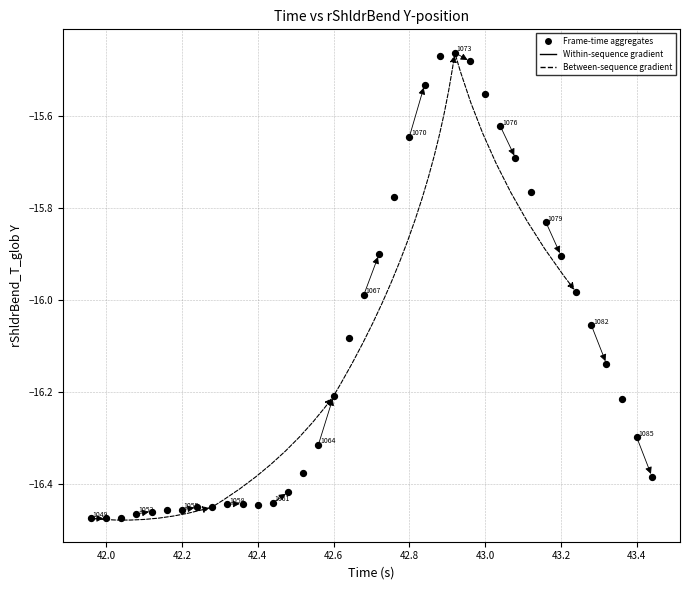

What is the range of X values (max minus min)?

1.5